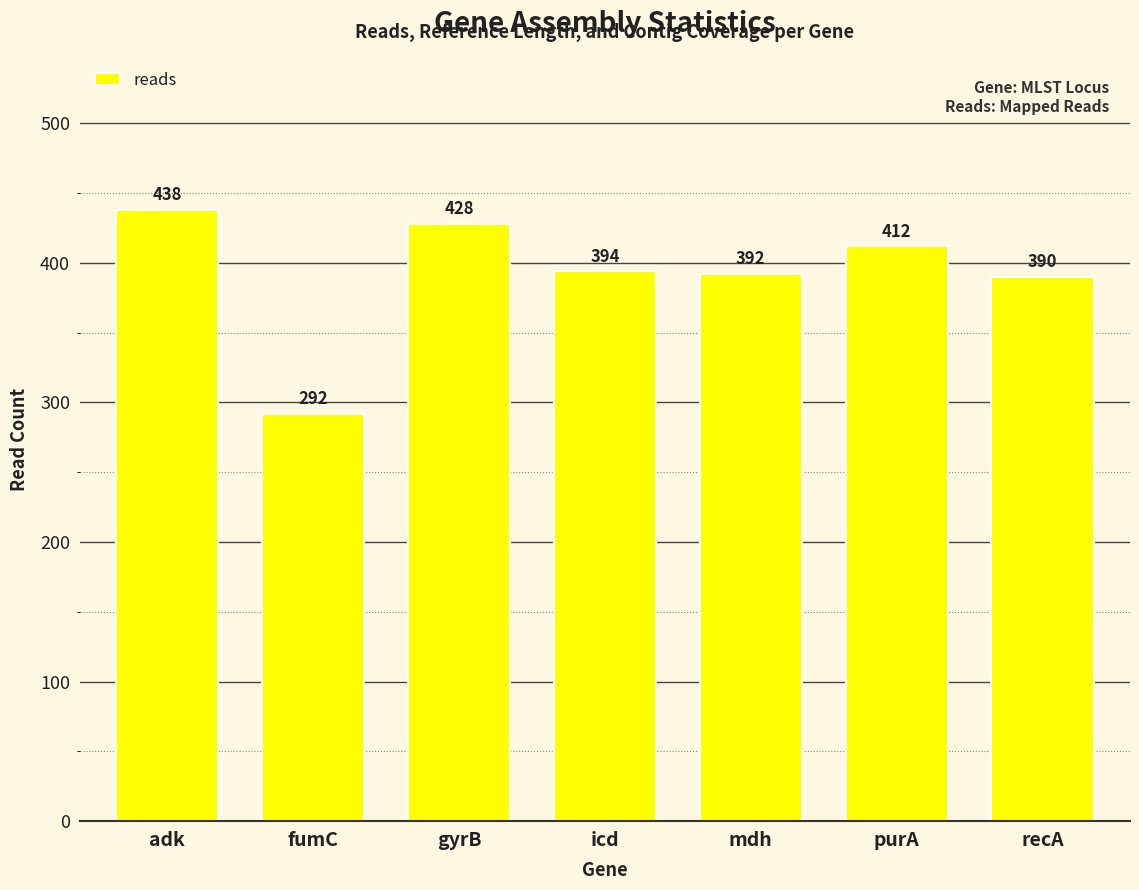

Is it true that the value at purA is 412?

True